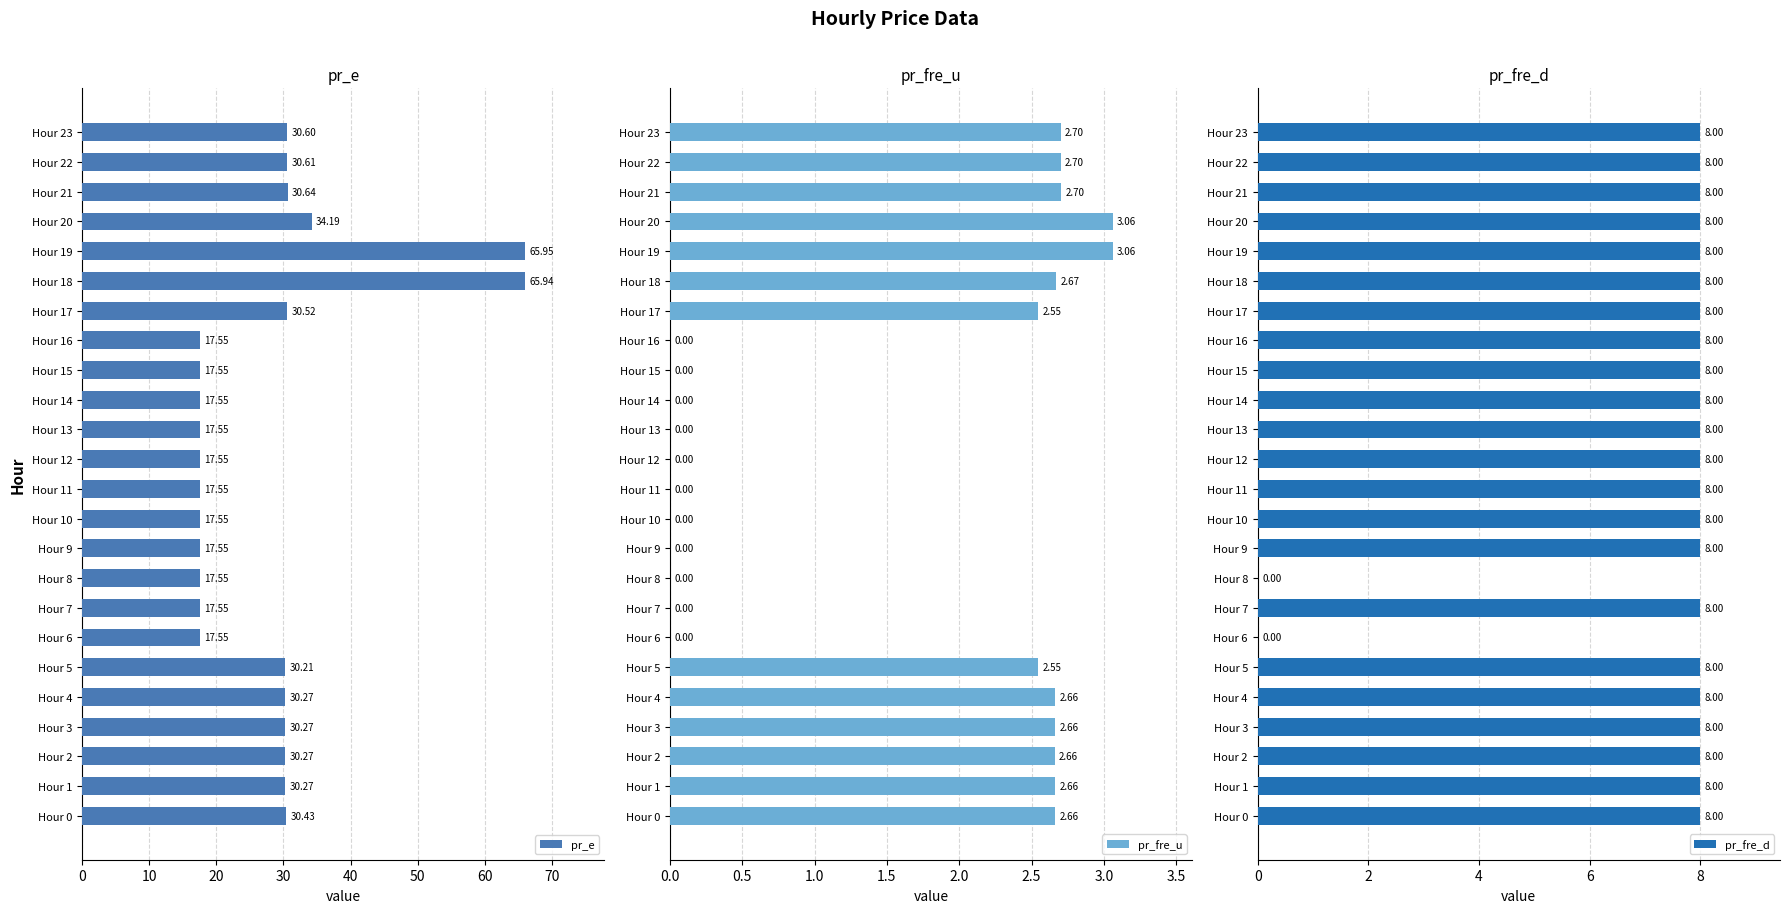

The value of pr_e at Hour 4 is 30.3. True or false?

True